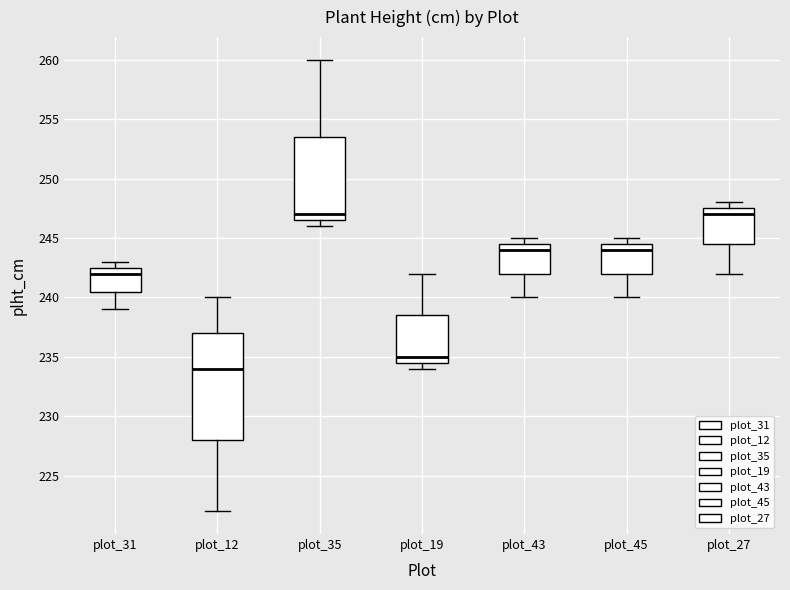

Reading left to right, read every box against the y-axis: the position of its median line, the range the box covers, and the ends of its whiskers. The values are not printed on the chart, so give them approximately, as read against the axis.

plot_31: median 242.0, box 240.5 to 242.5, whiskers 239.0 to 243.0
plot_12: median 234.0, box 228.0 to 237.0, whiskers 222.0 to 240.0
plot_35: median 247.0, box 246.5 to 253.5, whiskers 246.0 to 260.0
plot_19: median 235.0, box 234.5 to 238.5, whiskers 234.0 to 242.0
plot_43: median 244.0, box 242.0 to 244.5, whiskers 240.0 to 245.0
plot_45: median 244.0, box 242.0 to 244.5, whiskers 240.0 to 245.0
plot_27: median 247.0, box 244.5 to 247.5, whiskers 242.0 to 248.0